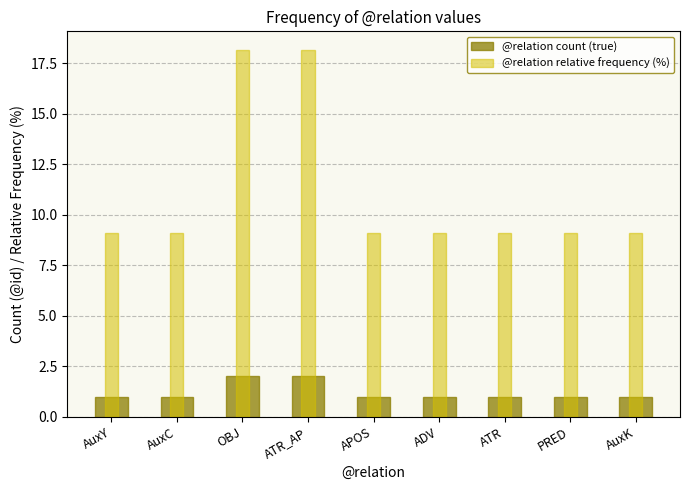

Between ATR and AuxY, which is larger?

ATR